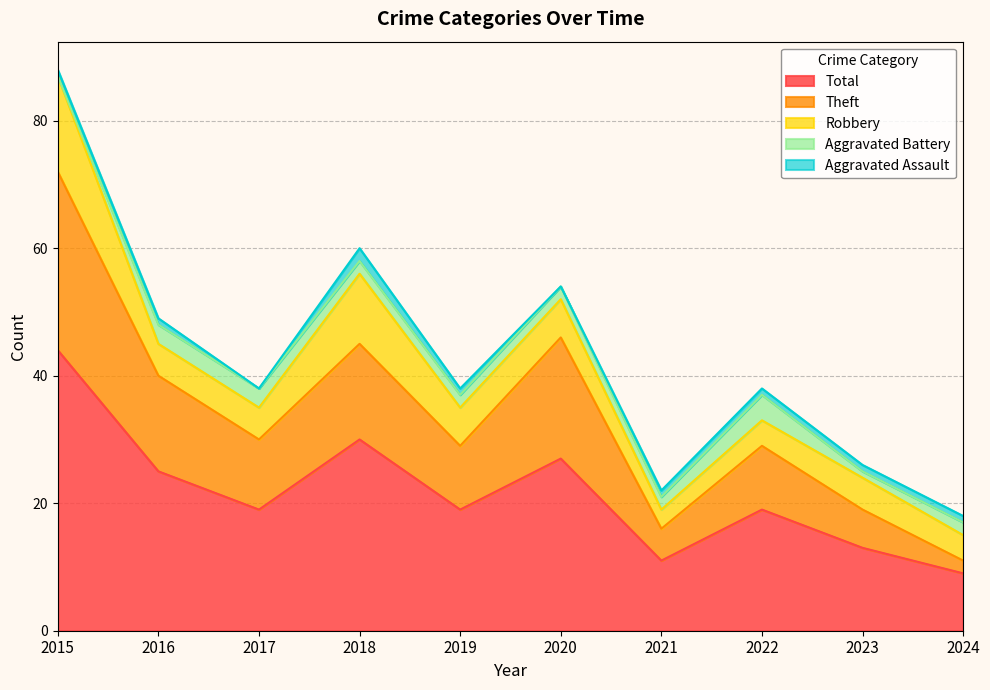

At which label does Aggravated Assault reach its minimum?

2017